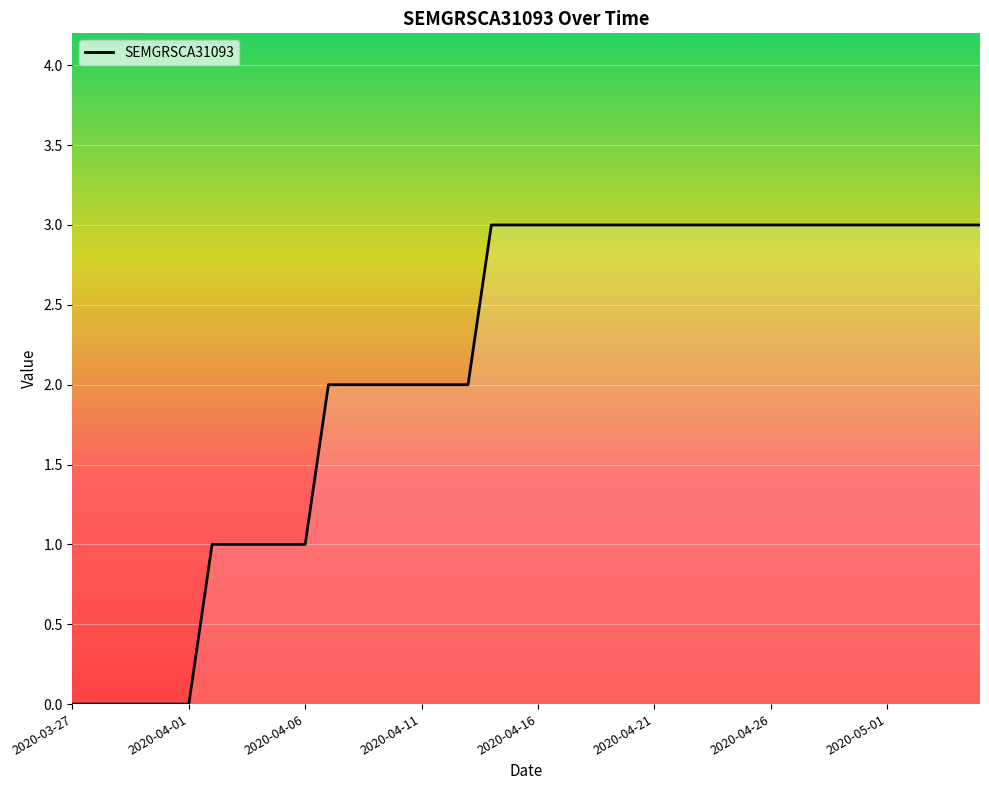

What is the maximum value shown in the chart?

3